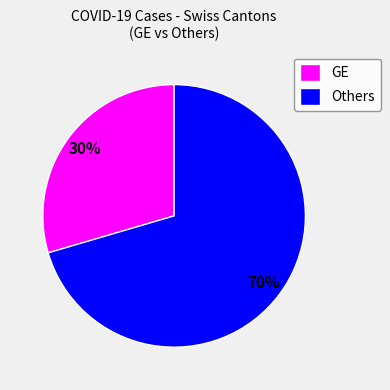

To the nearest percent, what is the average slice percentage?

50%